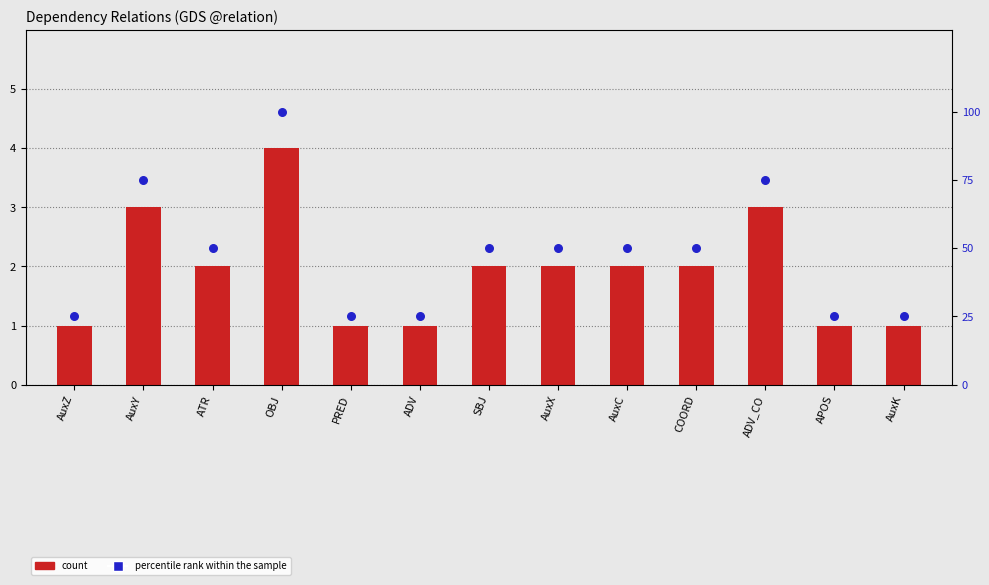

Which series contains the highest Y value?

percentile rank within the sample